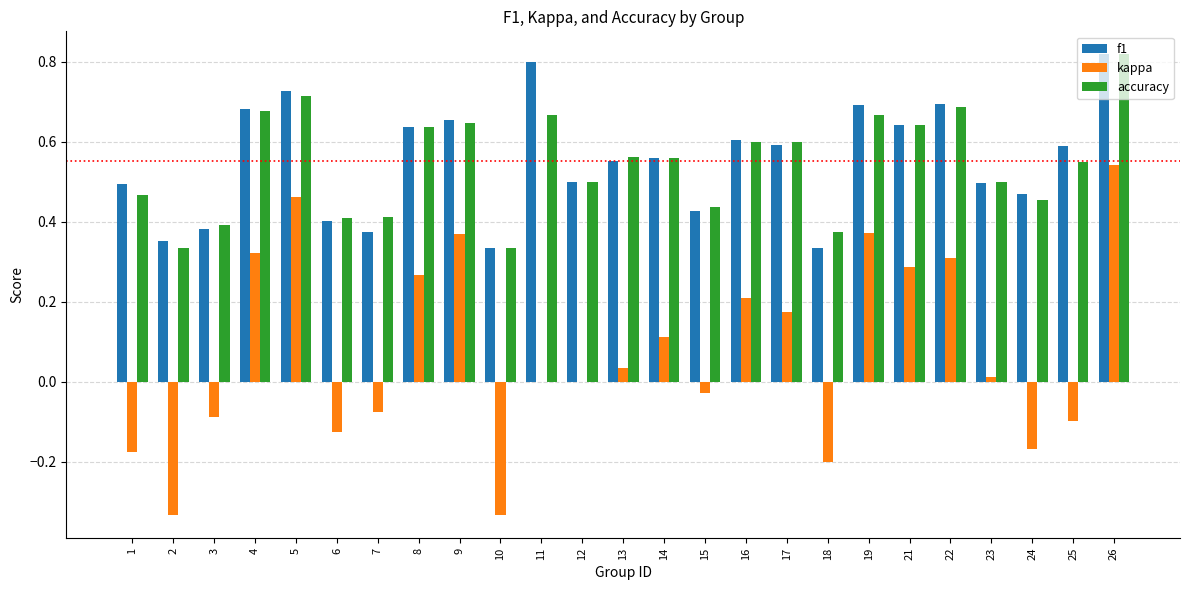

How many groups of bars are there?

25